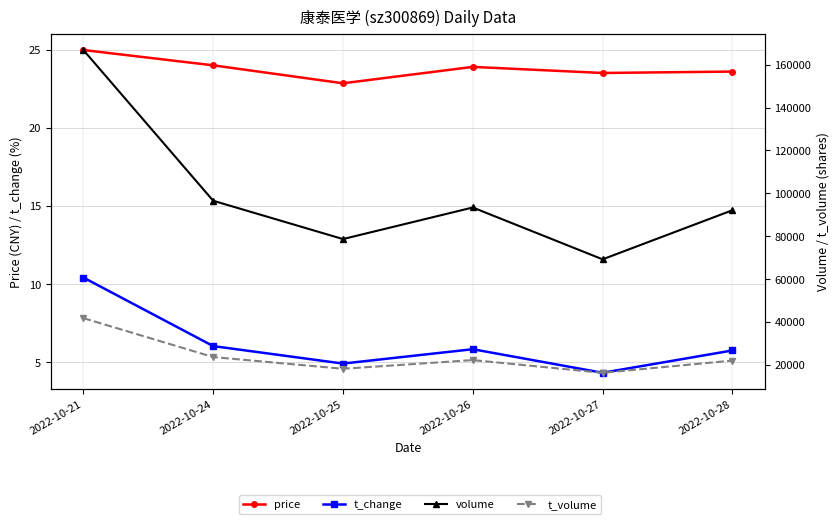

True or false: price and t_volume intersect in this chart.

False